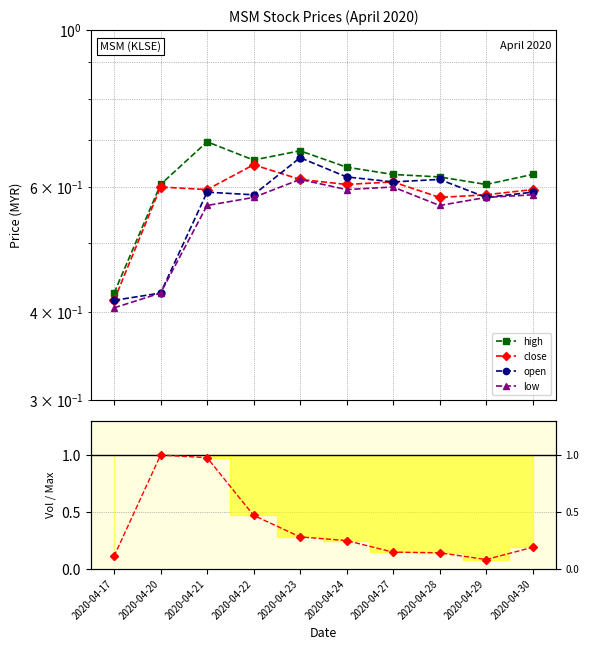

What is the difference between the low values at 2020-04-28 and 2020-04-23?

0.1